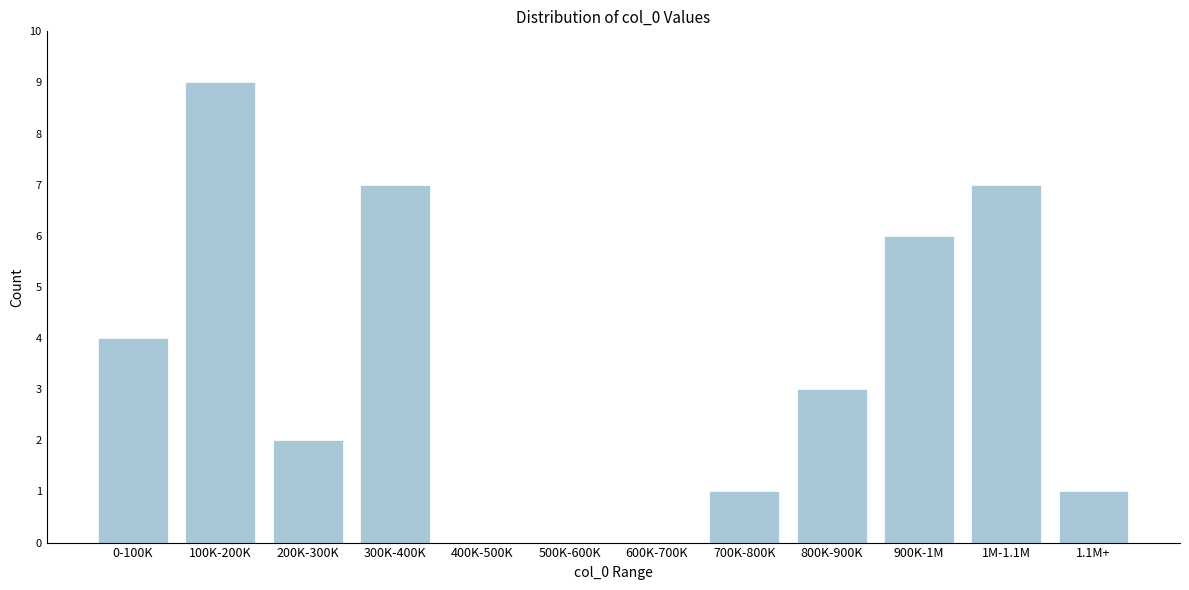

Reading left to right, what are all the values shown in this chart?

0-100K=4	100K-200K=9	200K-300K=2	300K-400K=7	400K-500K=0	500K-600K=0	600K-700K=0	700K-800K=1	800K-900K=3	900K-1M=6	1M-1.1M=7	1.1M+=1